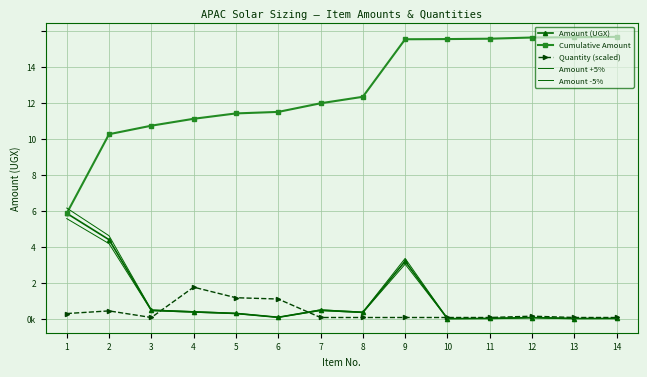

What is the sum of all Quantity (scaled) values?

4125000